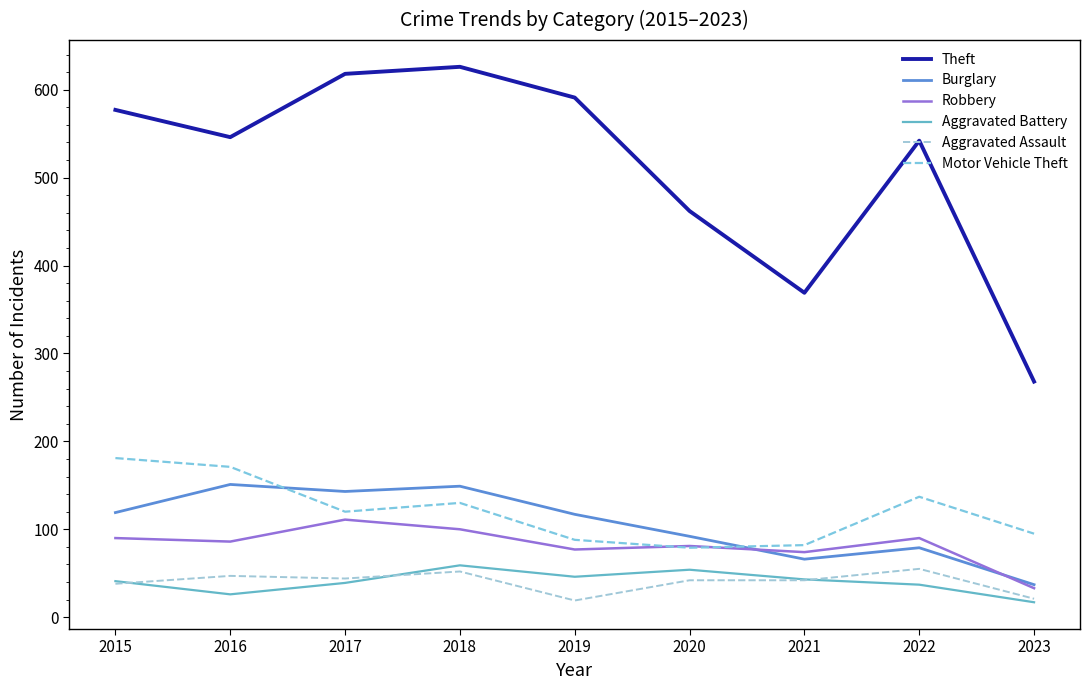

What is the value of the Robbery point at the 1st from the left?

90